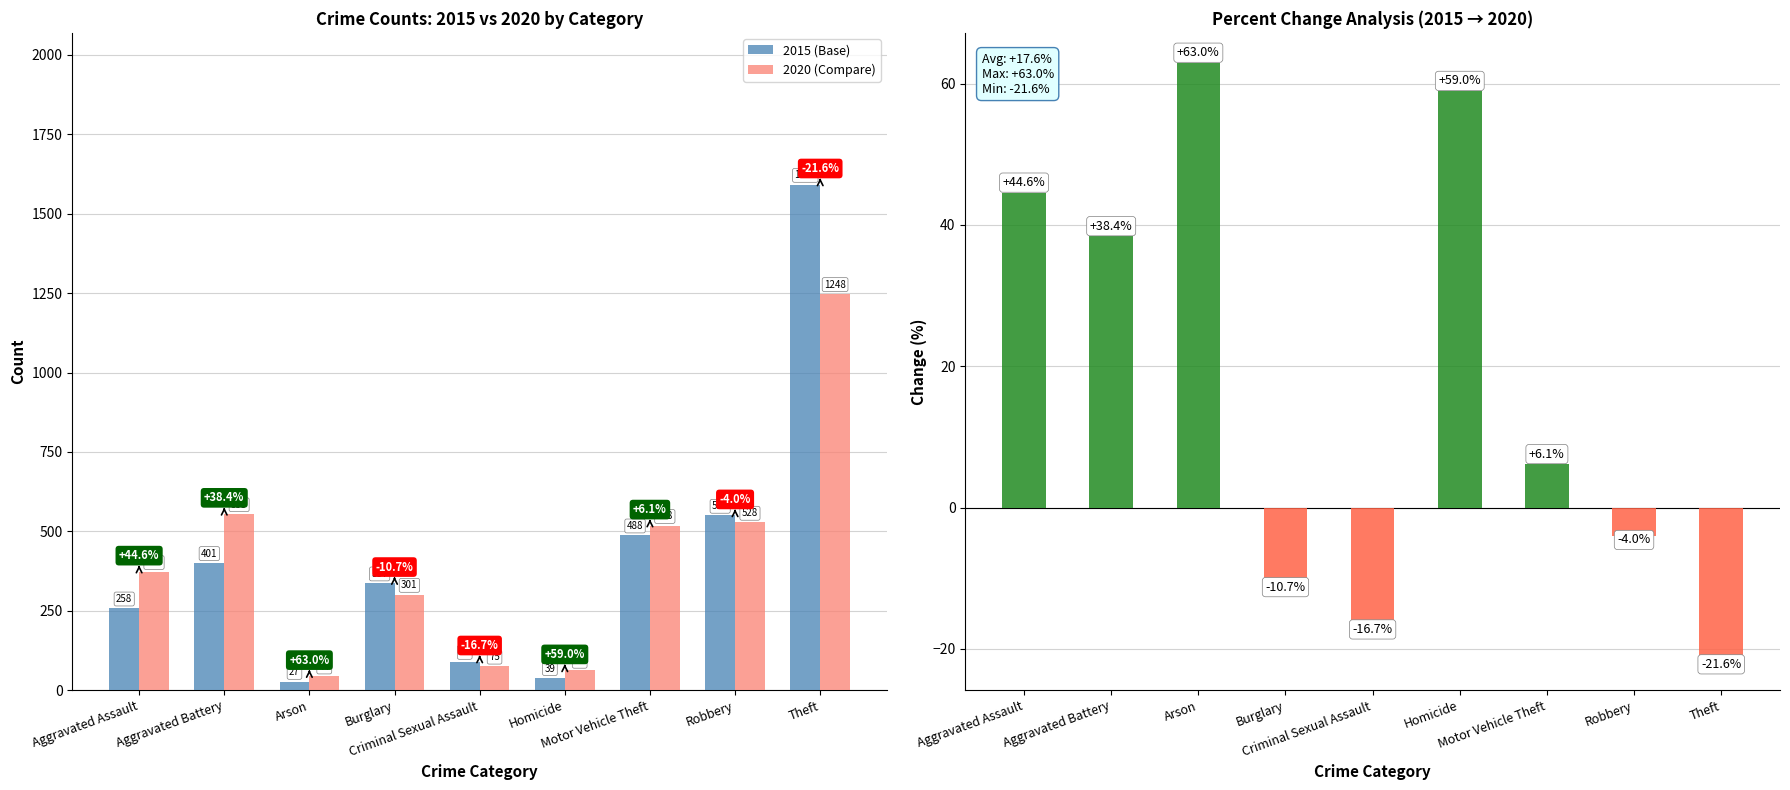

What position from the right is Criminal Sexual Assault?

5